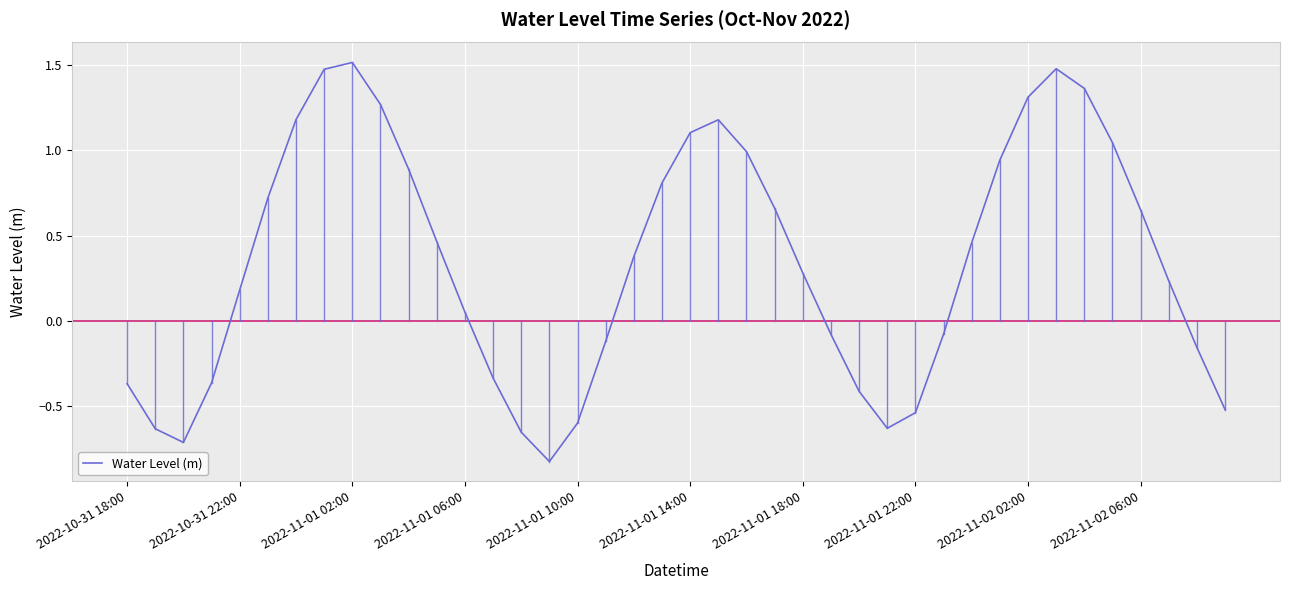

What is the maximum value shown in the chart?

1.5